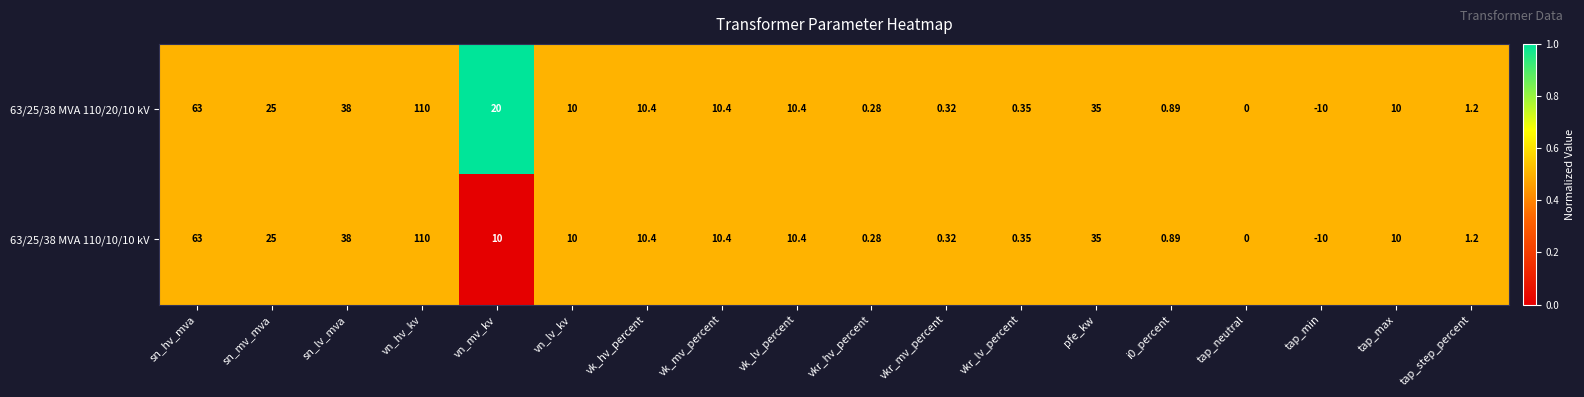

At which category is the sum across all series the highest?

vn_hv_kv